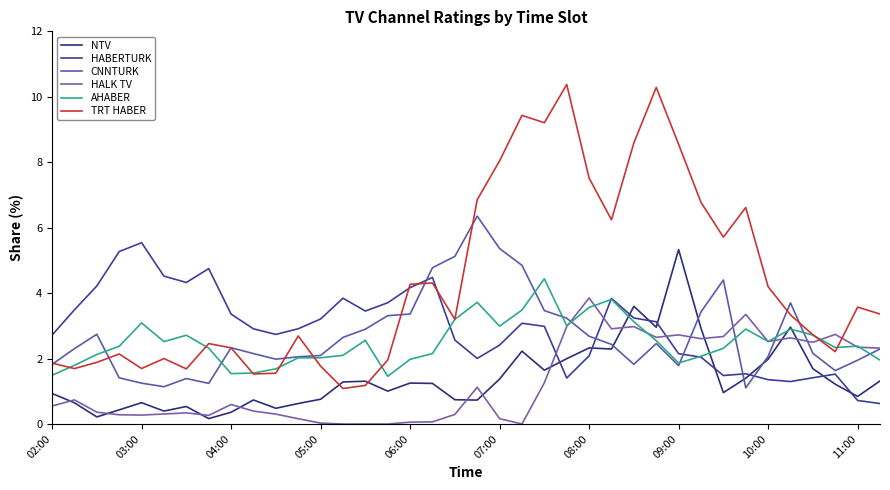

What is the lowest value of the TRT HABER series?

1.1